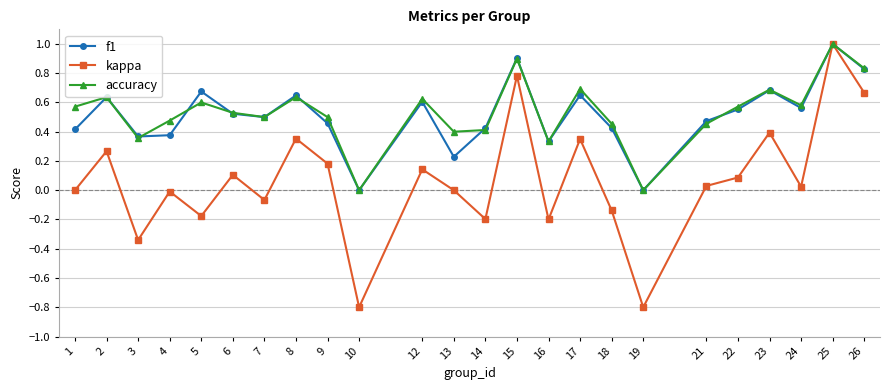

How many categories are shown in the chart?

24